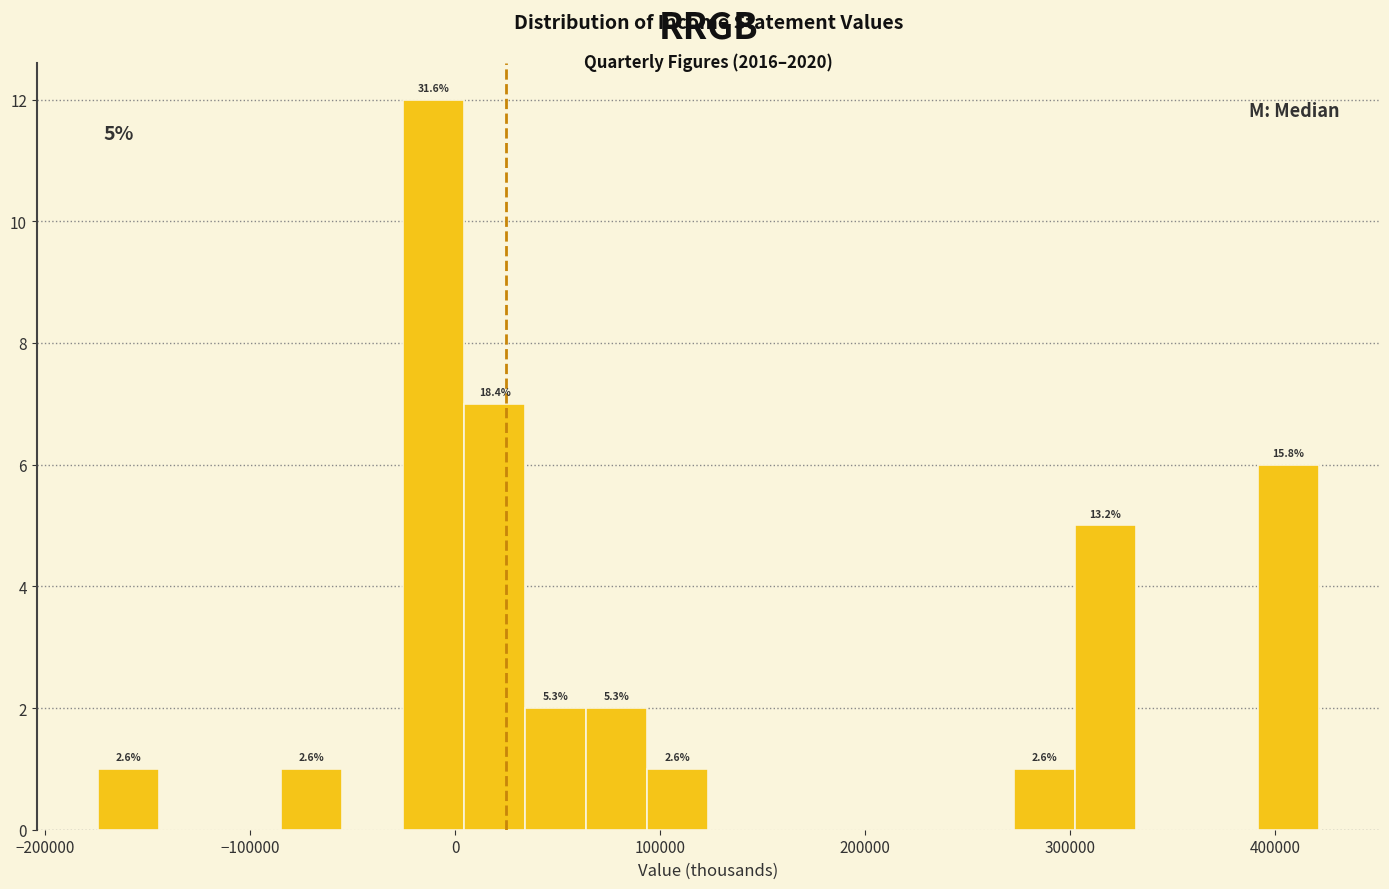

Read against the x-axis, roughly where is the centre of the tallest bar?

-10000